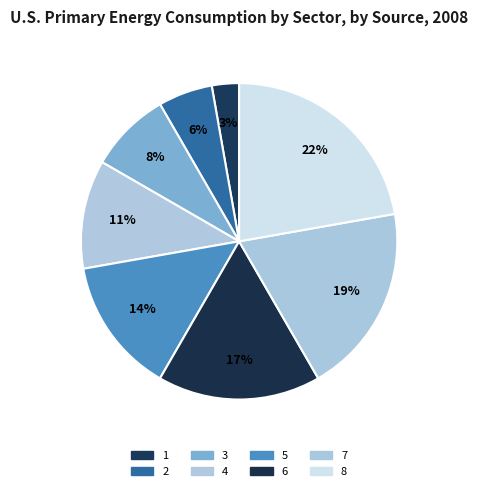

What is the total percentage of 2 and 3?

13.9%